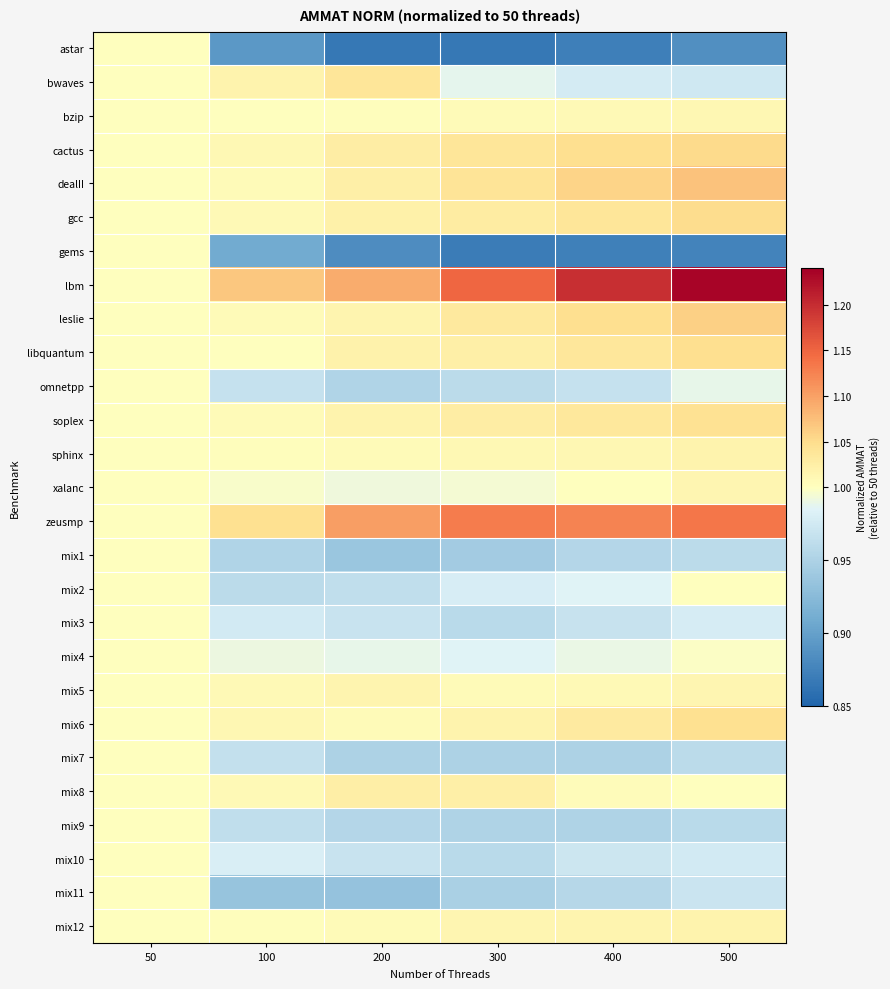

Which series has the widest spread of values?

lbm